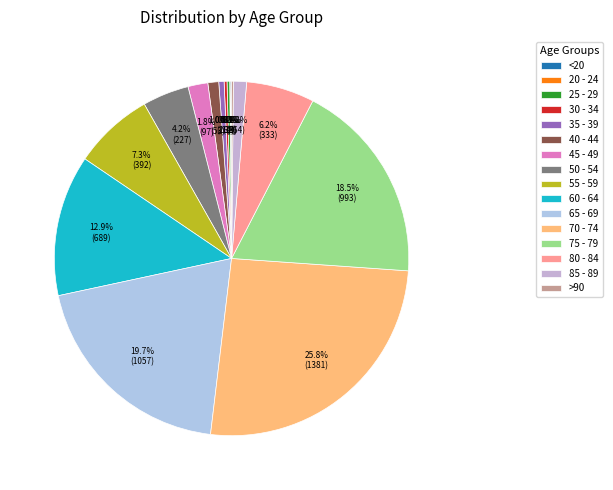

Does 70 - 74 represent more than half of the total?

No